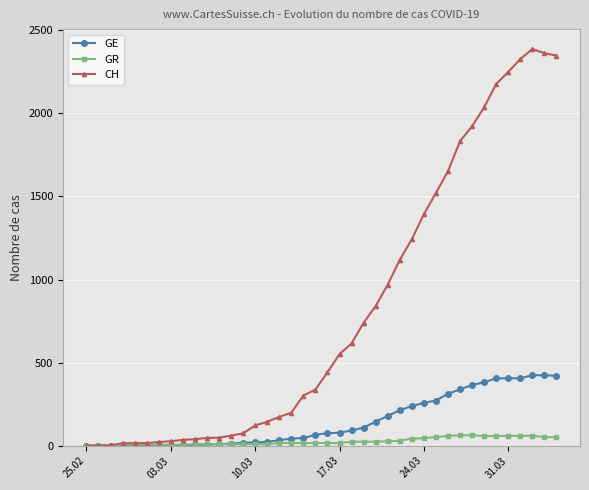

List the series in order of their overall mean, lowest first.

GR, GE, CH